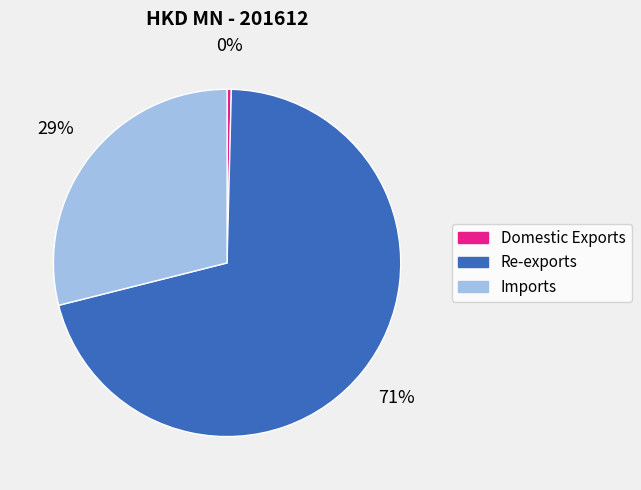

To the nearest percent, what is the combined percentage of Re-exports and Domestic Exports?

71%